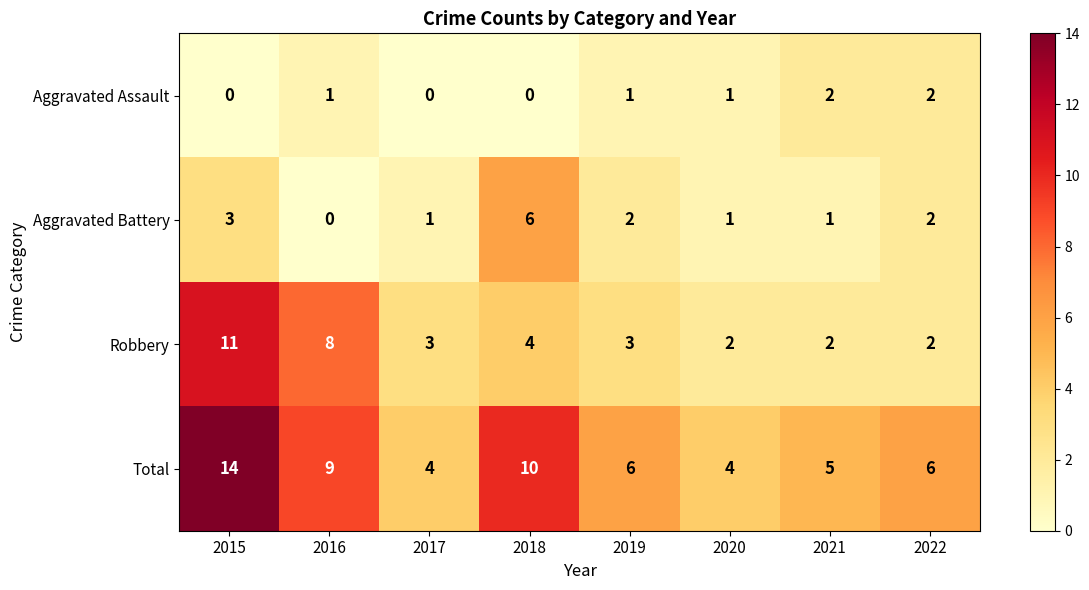

The value of Aggravated Battery at 2022 is 2. True or false?

True